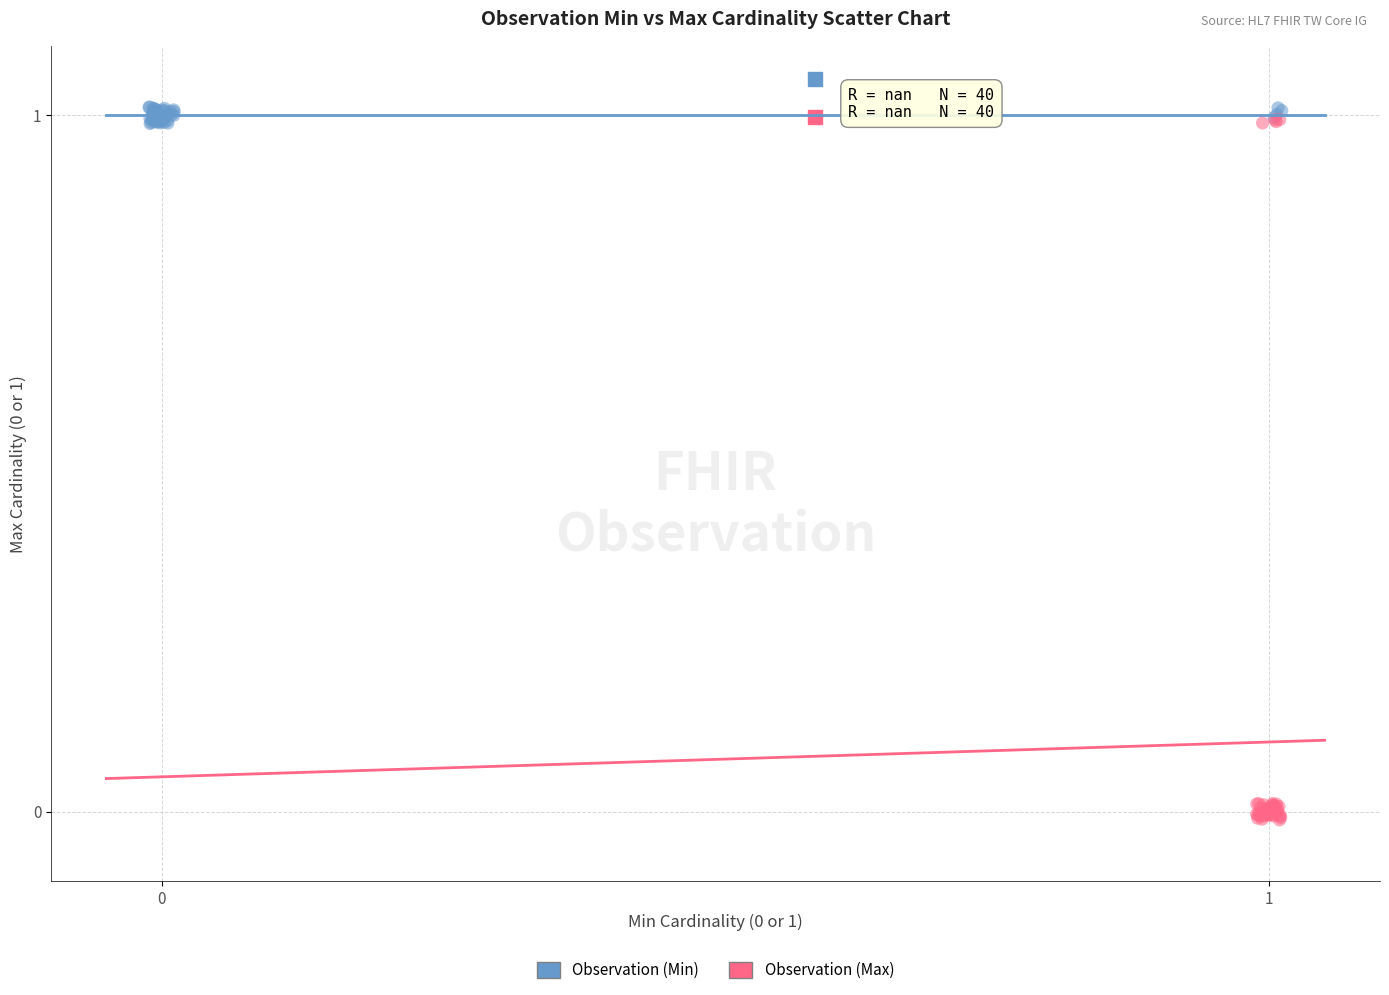

Which series has the widest spread of Y values?

Observation (Max)